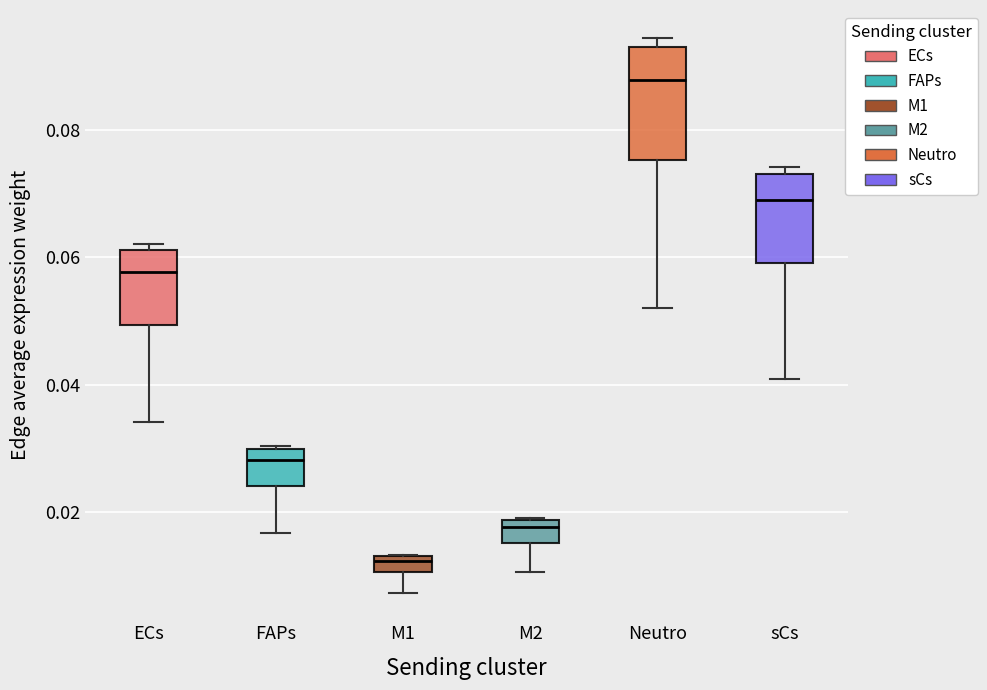

Where does the median line of the box for ECs sit on the y-axis? The values are not printed on the chart, so give them approximately, as read against the axis.

0.058